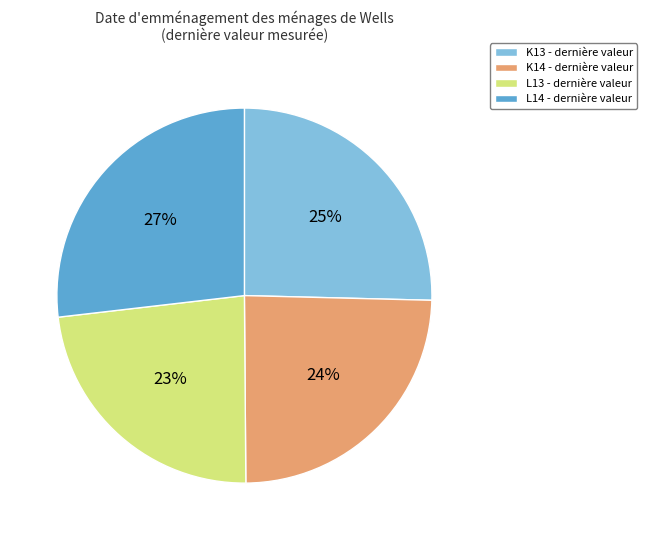

To the nearest percent, what is the difference between the K13 and K14 slice percentages?

1%